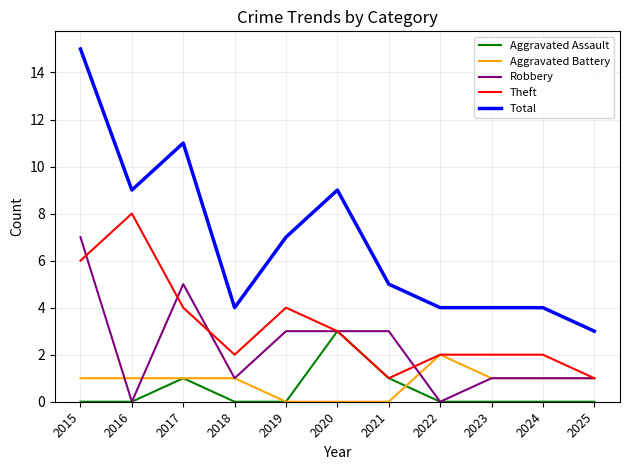

Does the chart have visible grid lines?

Yes